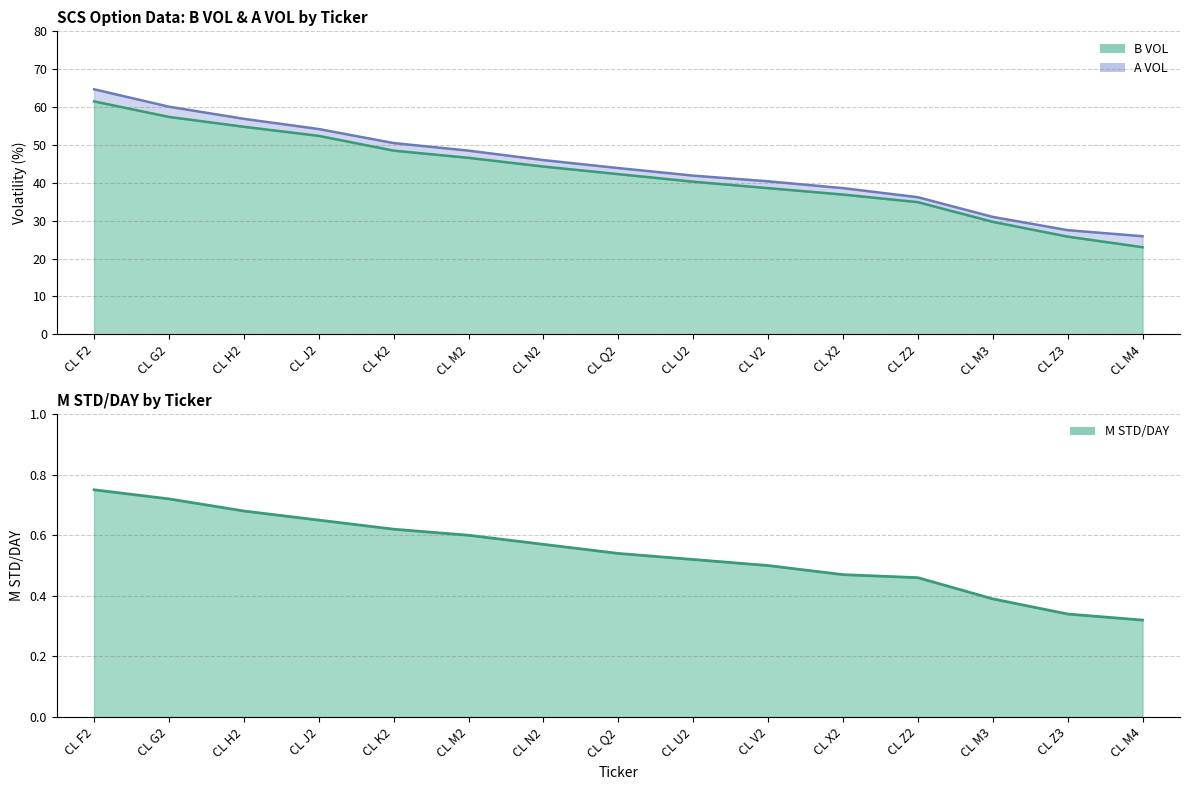

How many data points does each series have?

15